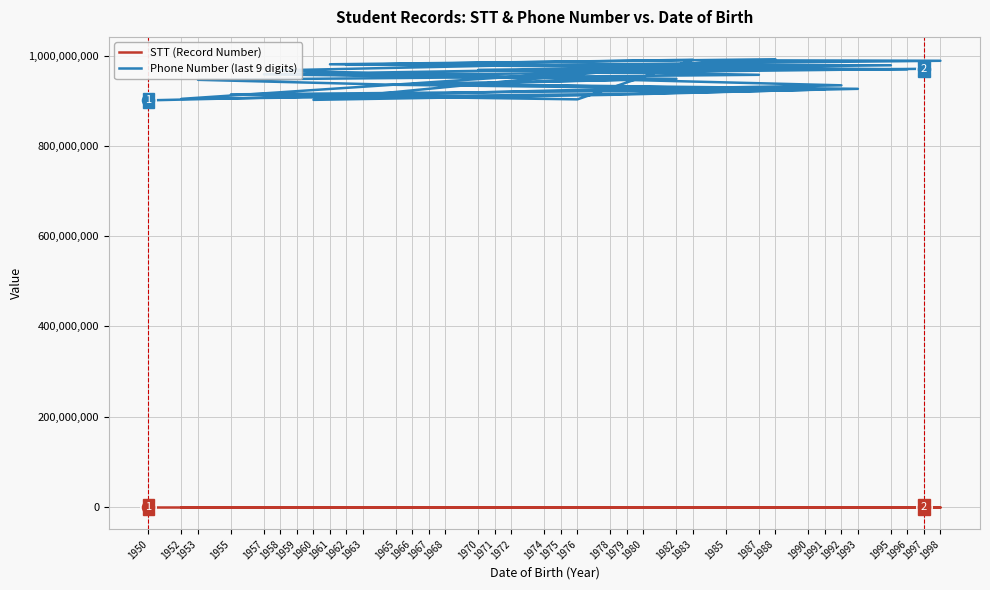

At how many categories does at least one series exceed 698067369?

38